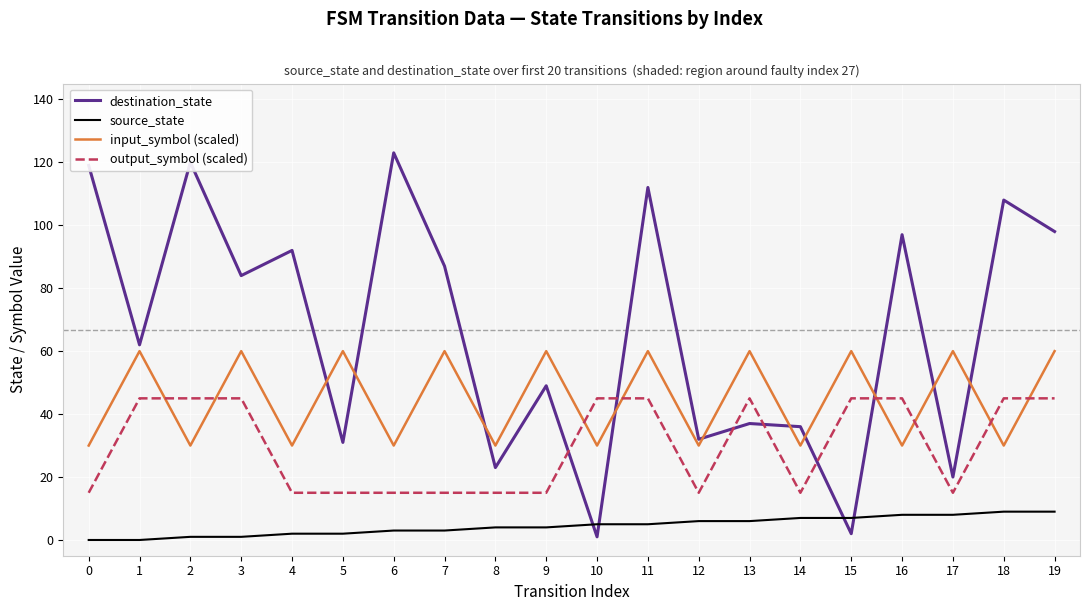

What is the difference between the maximum and minimum values in the input_symbol (scaled) series?

30